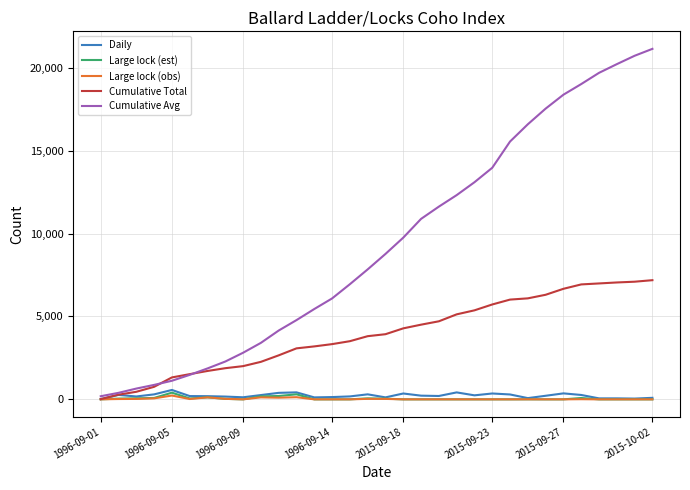

Which series has the largest range (max minus min)?

Cumulative Avg